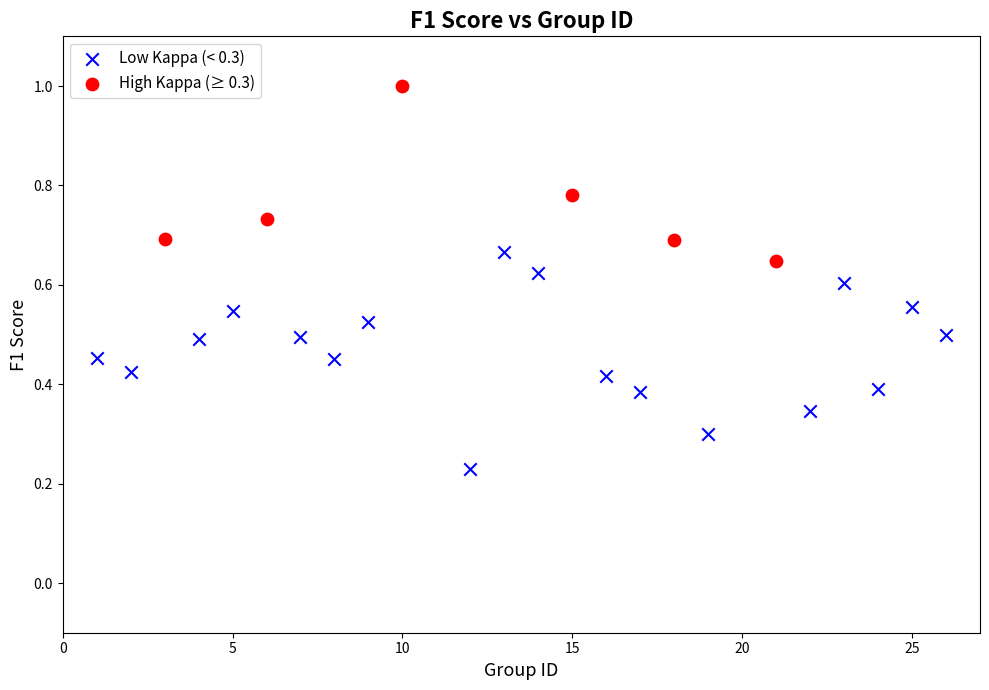

Which series contains the highest Y value?

High Kappa (≥ 0.3)